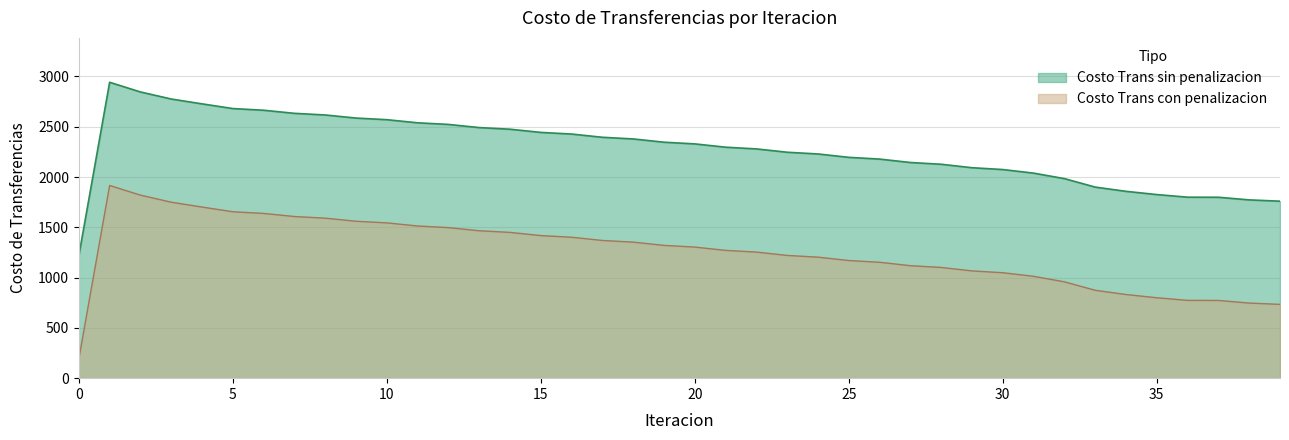

What is the spread (max minus min) of values at 19?

1026.0